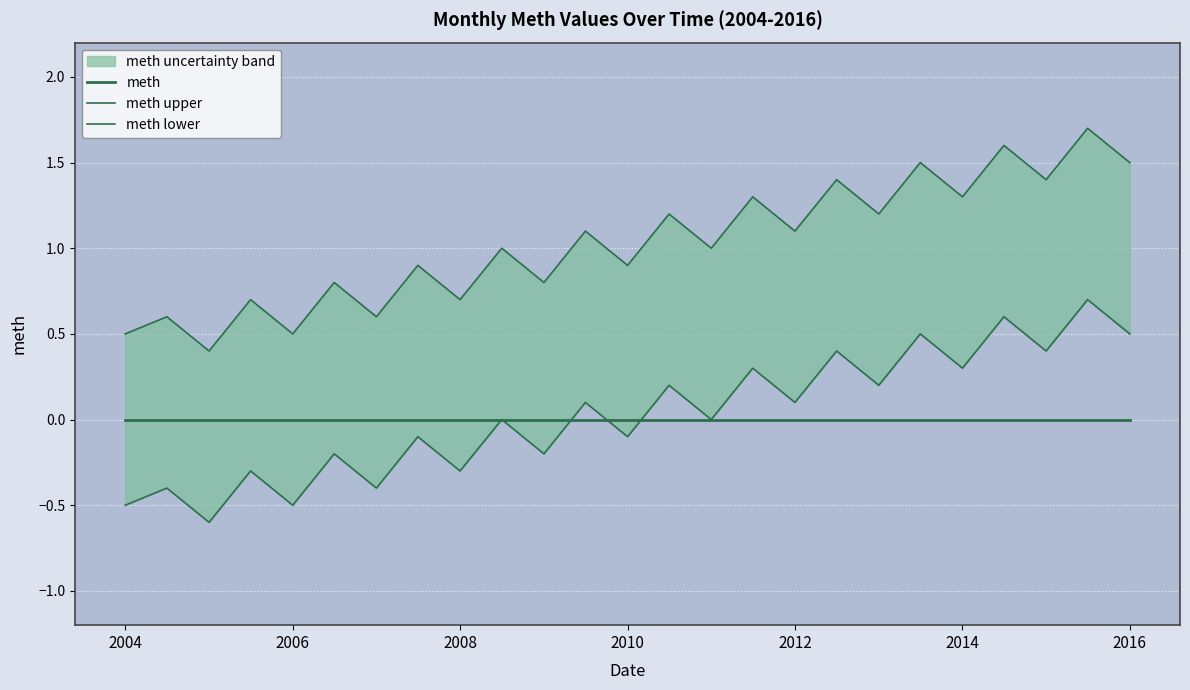

Which series has the widest spread of values?

meth upper